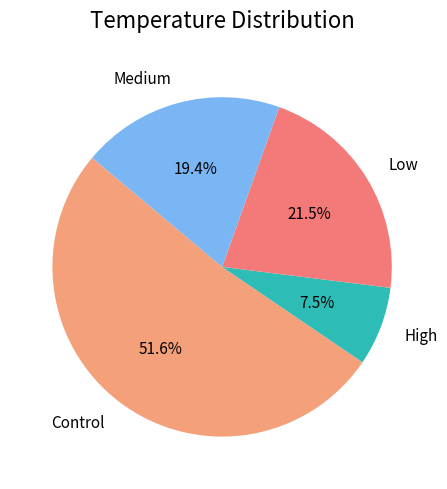

To the nearest percent, what is the difference between the Control and High slice percentages?

44%